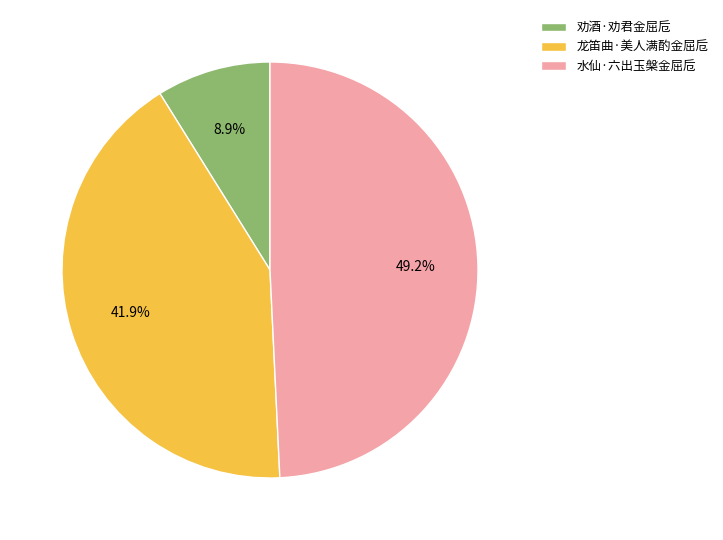

True or false: 劝酒·劝君金屈卮 accounts for 9% of the total.

True